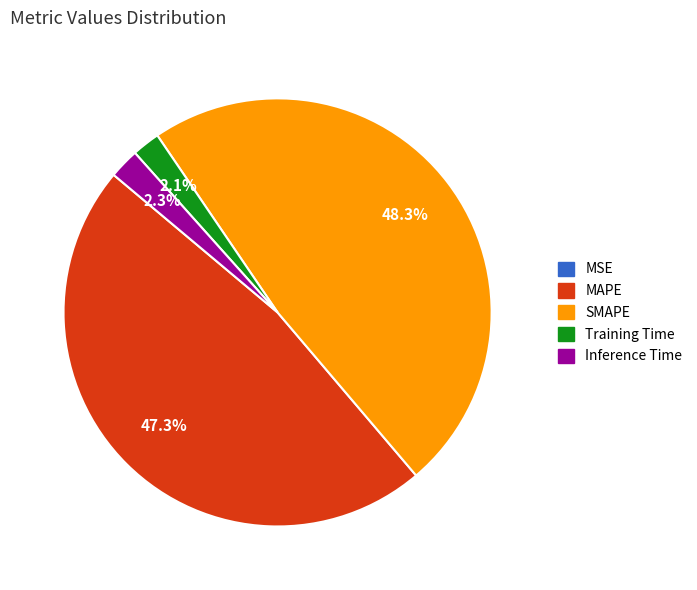

Do MAPE and SMAPE together represent more than half of the pie?

Yes